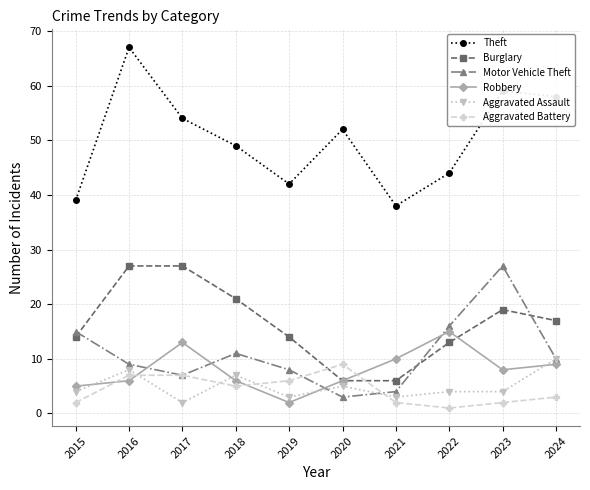

What is the difference between the highest and lowest values at 2017?

52